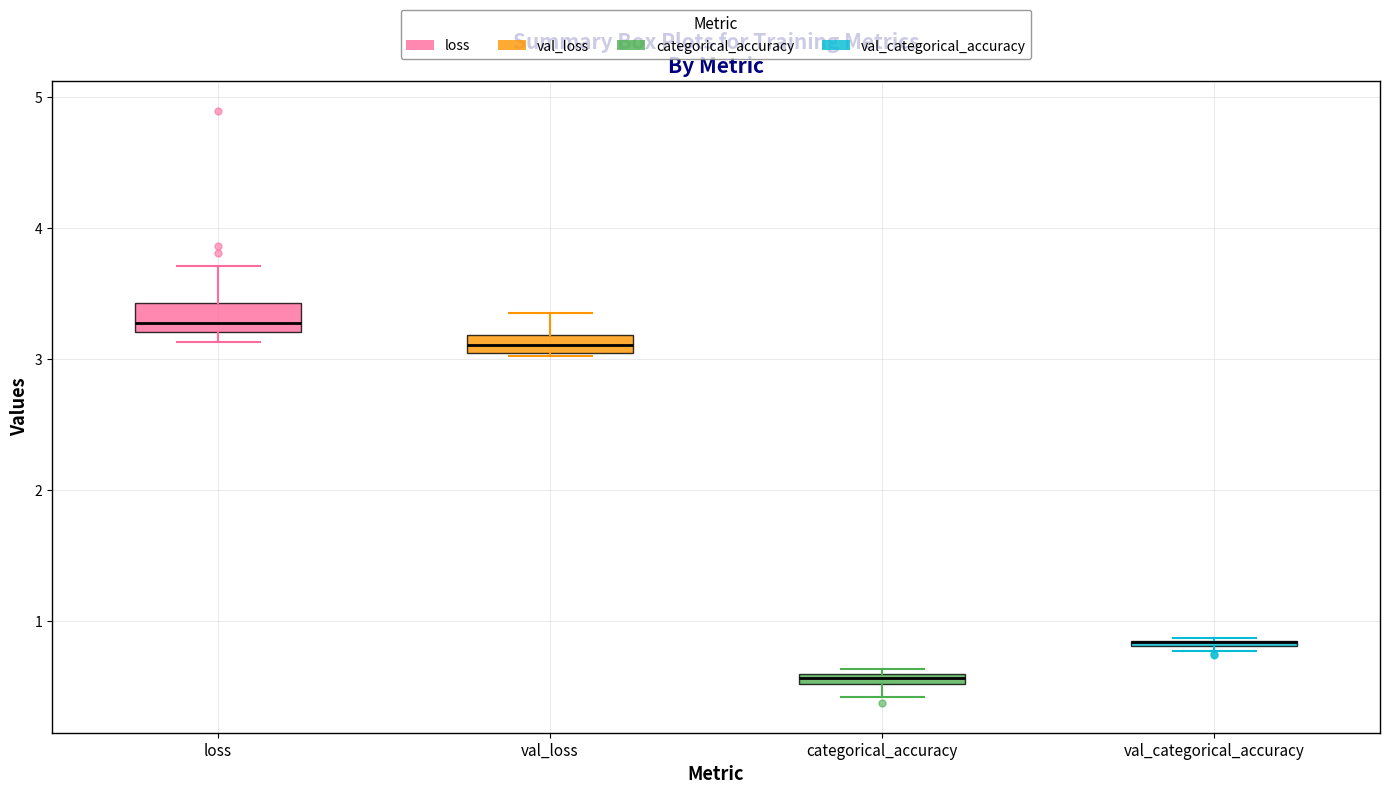

Where is the upper edge of the box for categorical_accuracy on the y-axis? The values are not printed on the chart, so give them approximately, as read against the axis.

0.6